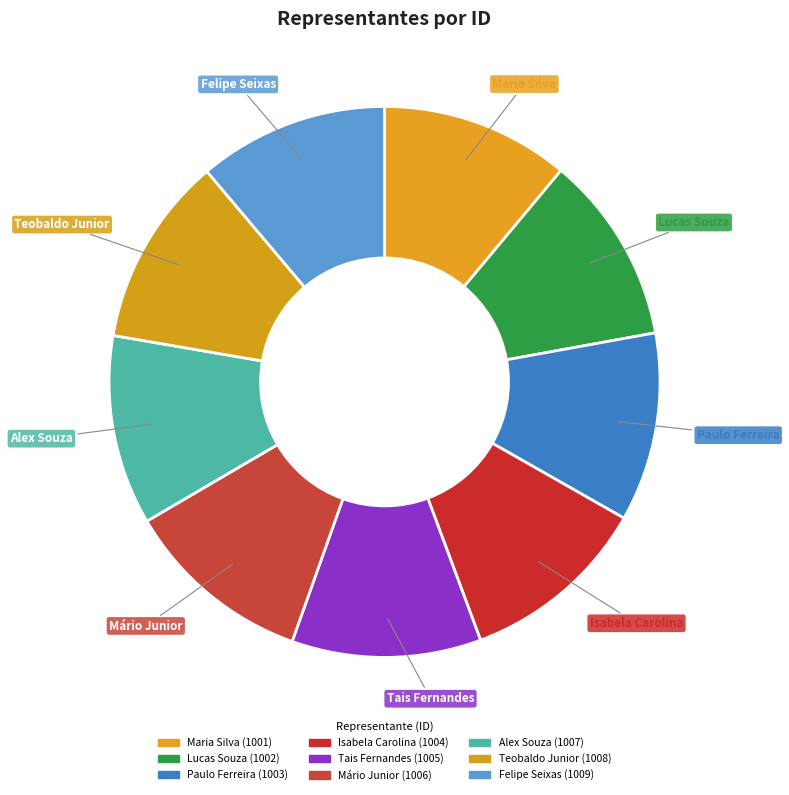

Is Isabela Carolina the majority of the pie?

No